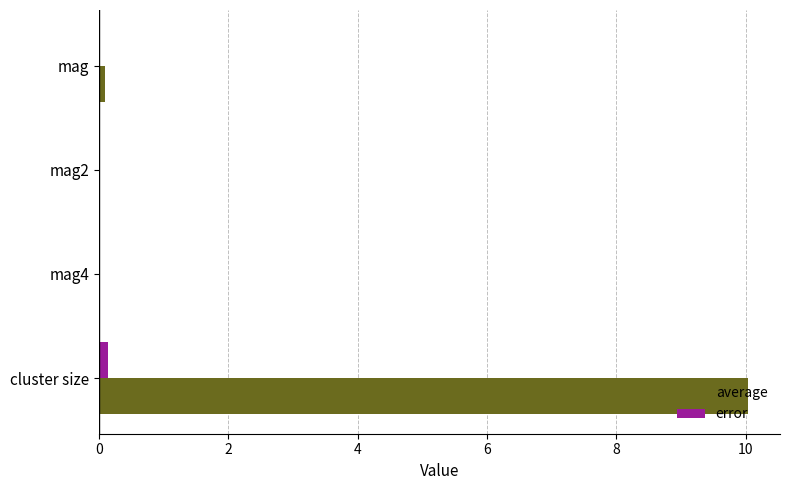

What is the average value of the average series?

2.5